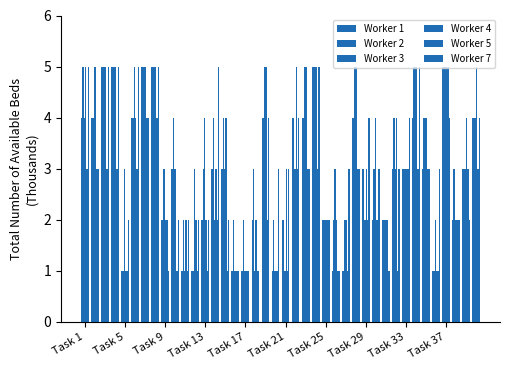

Reading left to right, transcribe all the data shown in this chart.

Worker 1: 4	4	5	5	1	4	5	5	2	3	1	1	2	3	3	1	1	2	4	1	2	4	4	5	2	1	1	4	3	2	2	3	3	4	3	1	5	2	3	4
Worker 2: 5	4	5	5	1	4	5	5	3	4	2	1	3	4	4	2	2	3	4	2	2	4	4	5	2	2	1	4	3	3	2	4	3	5	4	1	5	3	3	4
Worker 3: 4	5	5	5	3	5	5	5	3	3	1	3	4	2	3	1	1	1	5	1	1	3	5	5	2	3	2	5	2	4	2	3	3	5	4	2	5	2	3	4
Worker 4: 5	5	5	5	1	4	5	5	2	3	2	2	2	3	4	1	1	2	5	1	3	5	5	5	2	2	2	5	3	2	2	4	3	5	4	1	5	2	4	5
Worker 5: 3	3	3	3	1	3	4	4	2	1	1	1	1	2	1	1	1	1	2	1	1	3	3	3	2	1	1	3	2	2	2	1	3	3	3	1	5	2	3	3
Worker 7: 5	3	5	5	2	5	4	5	1	2	2	2	2	5	2	1	1	1	4	3	3	4	3	5	2	1	3	3	4	3	1	3	4	5	3	3	4	2	2	4